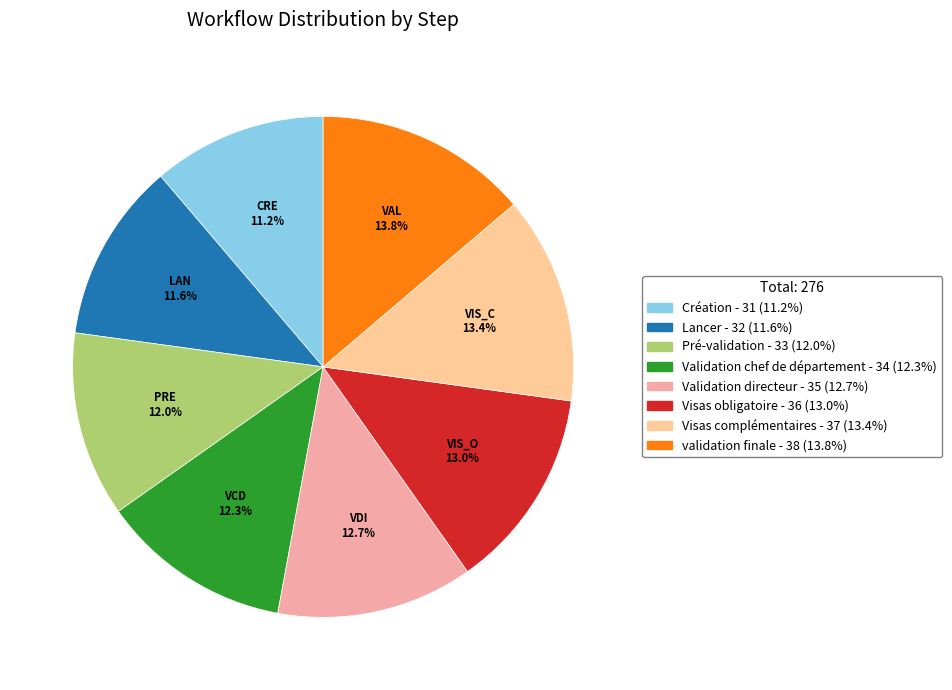

Does Visas complémentaires account for over 50% of the chart?

No